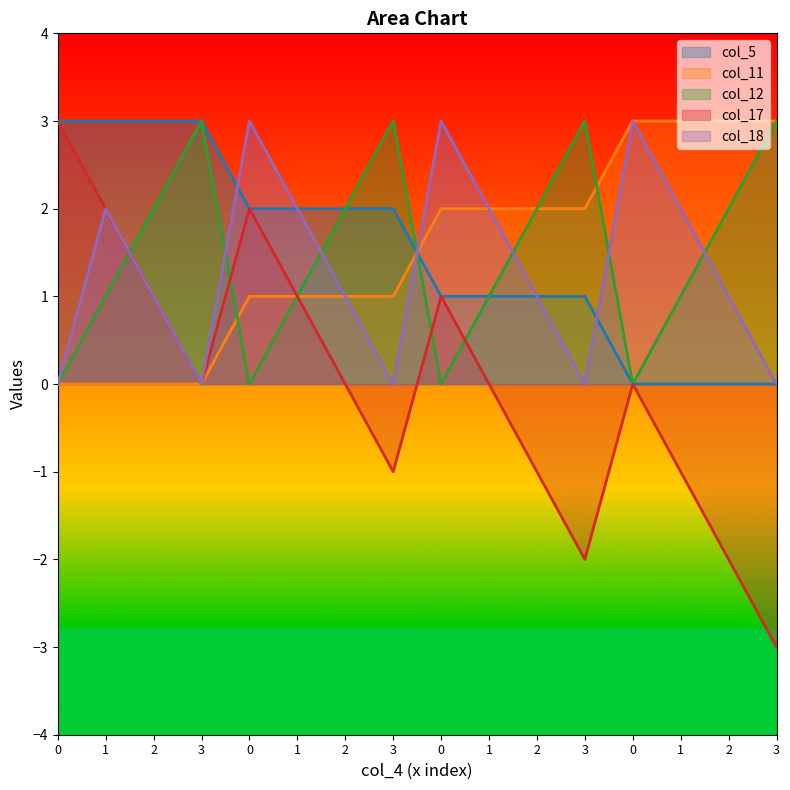

Is the value of col_5 at 2 greater than the value of col_17 at 3?

Yes